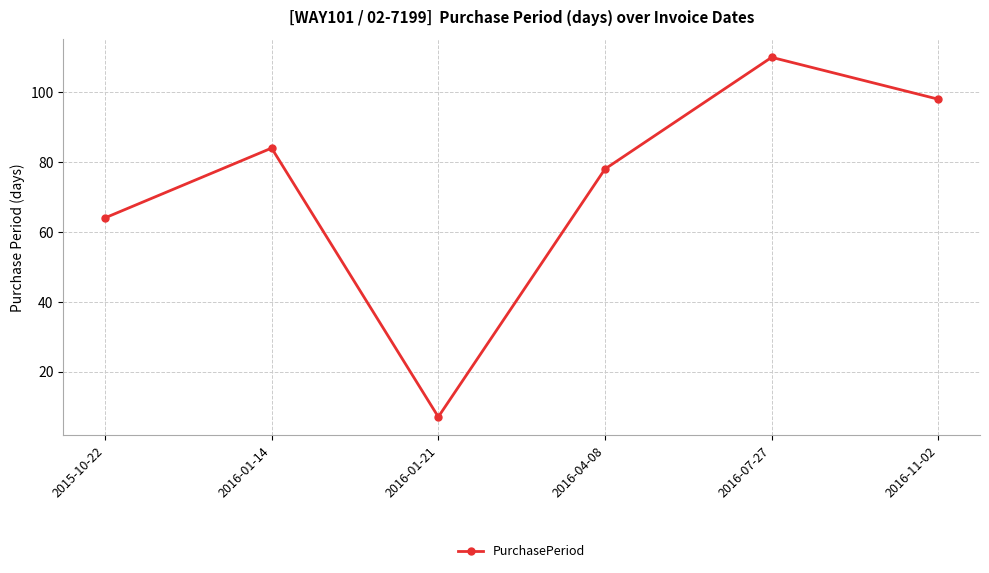

How many points are lower than both their immediate neighbors (excluding endpoints)?

1